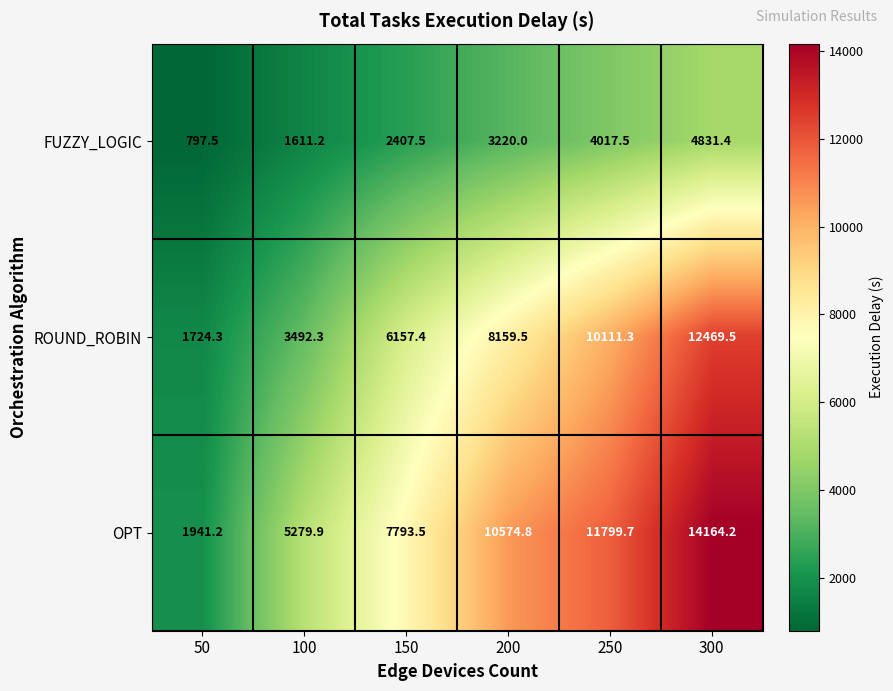

Rank the series by their average value, from lowest to highest.

FUZZY_LOGIC, ROUND_ROBIN, OPT